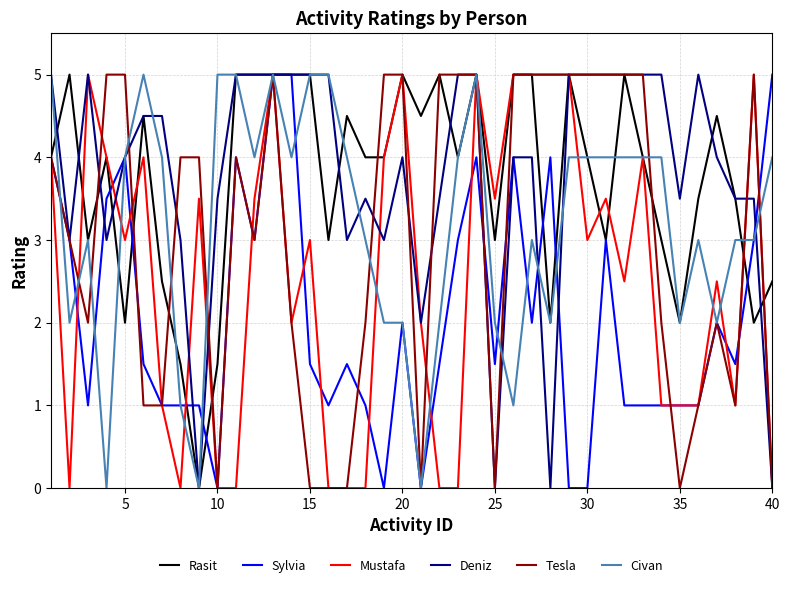

What is the highest value of the Deniz series?

5.0